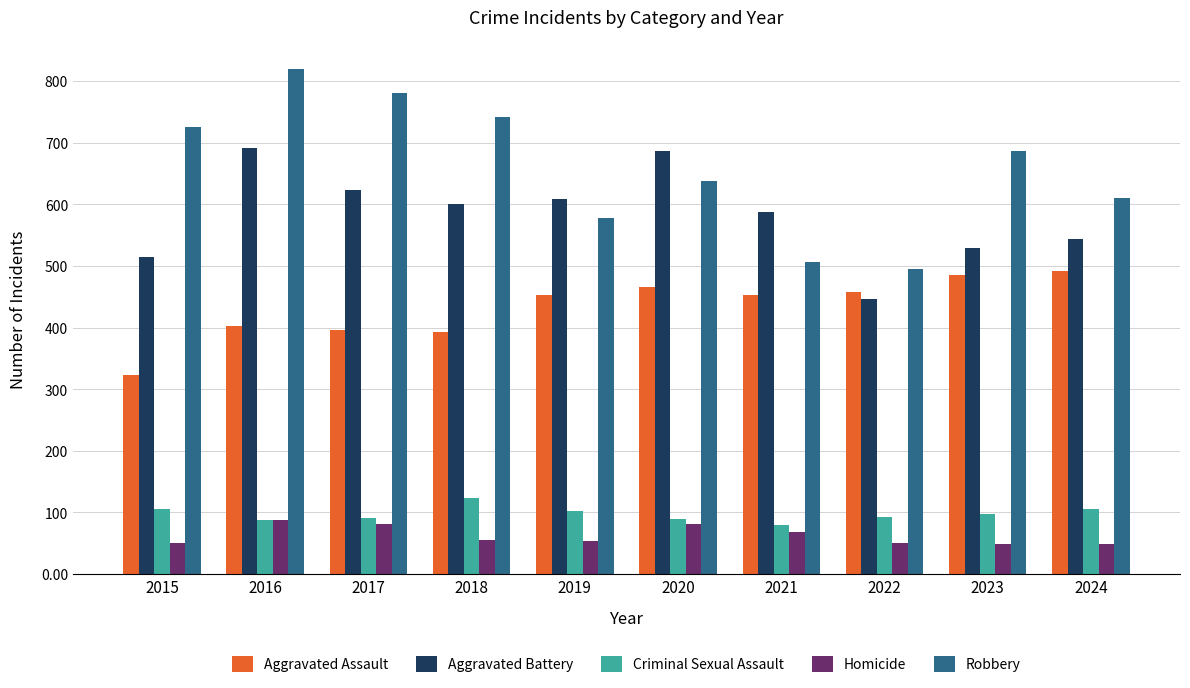

At which label is Homicide closest to 67?

2021